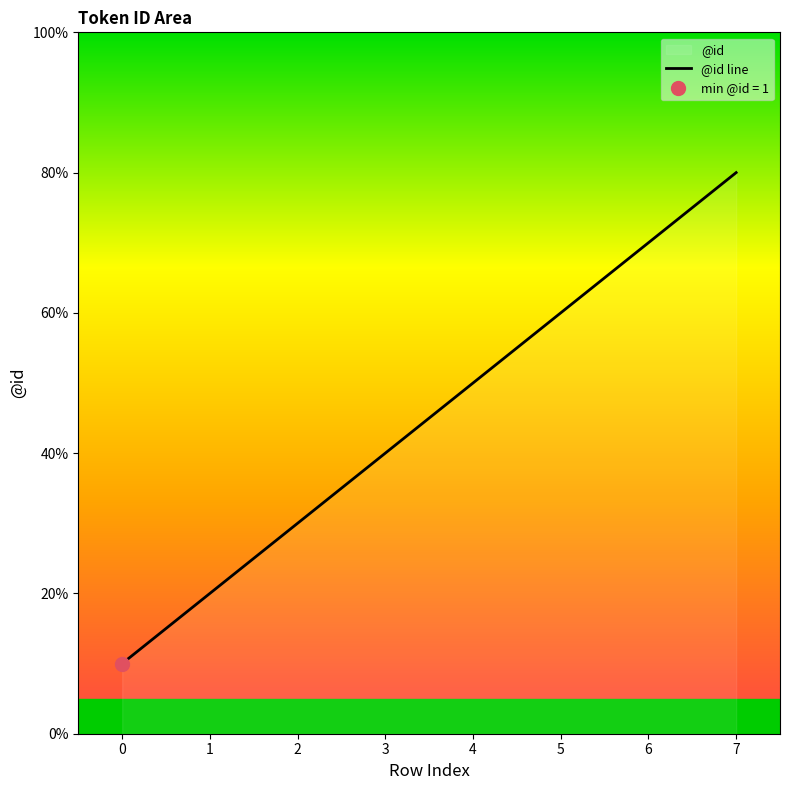

Is it true that the value at 2 is 2?

False